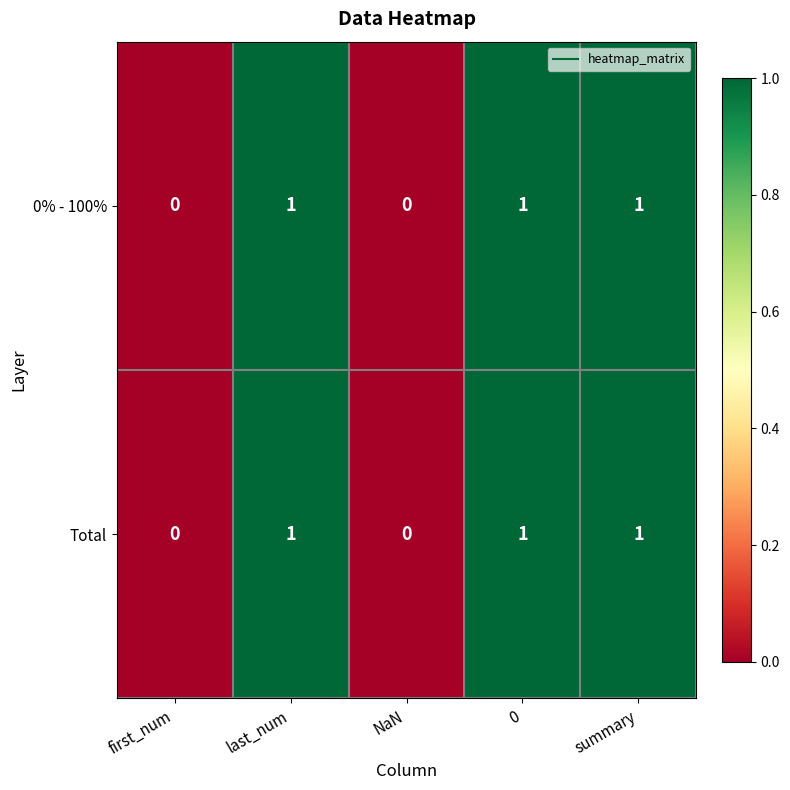

Reading left to right, extract all data points from this chart.

0% - 100%: 0	1	0	1	1
Total: 0	1	0	1	1